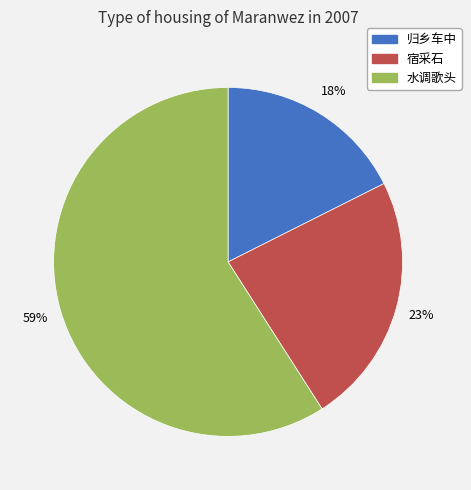

Count the number of slices in the pie.

3